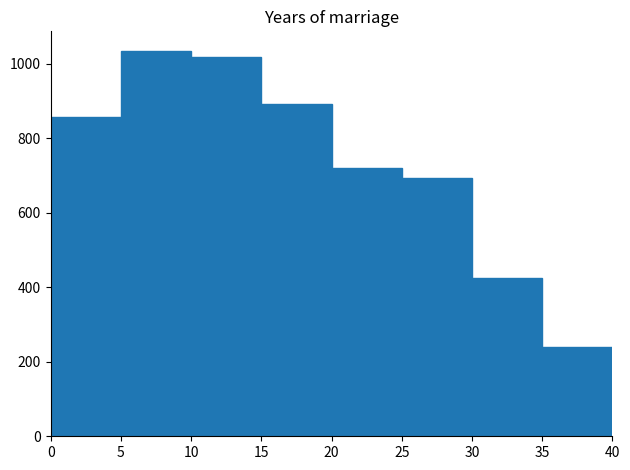

Reading left to right, list every bar in this chart as the range it spans on the x-axis followed by its height. The values are not printed on the chart, so give them approximately, as read against the axis.

0 to 5: 860
5 to 10: 1040
10 to 15: 1020
15 to 20: 900
20 to 25: 720
25 to 30: 700
30 to 35: 420
35 to 40: 240